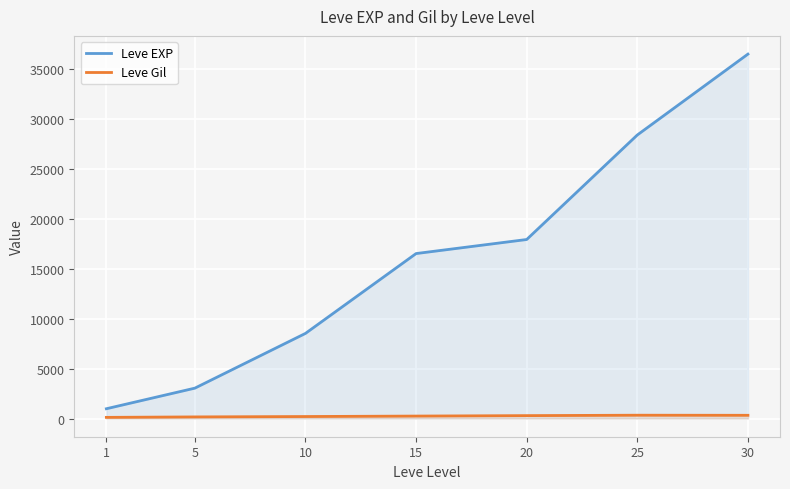

Which has a higher value, 5 or 25?

25